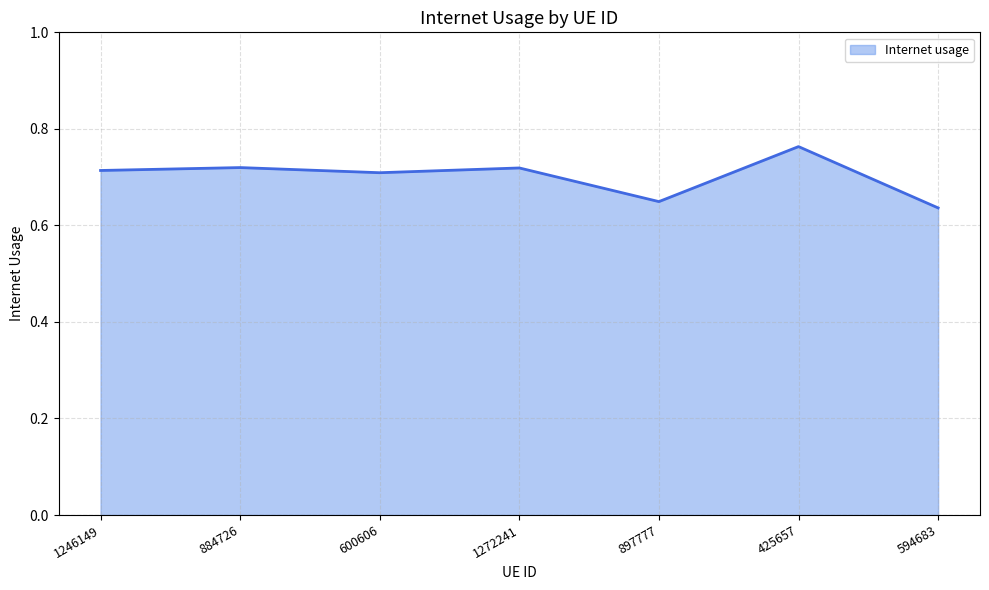

What is the difference between the second highest and second lowest values?

0.1